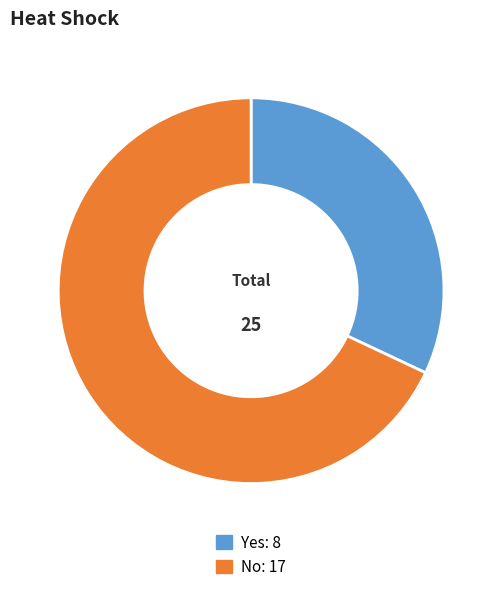

Is it true that Yes is 38% of the pie?

False